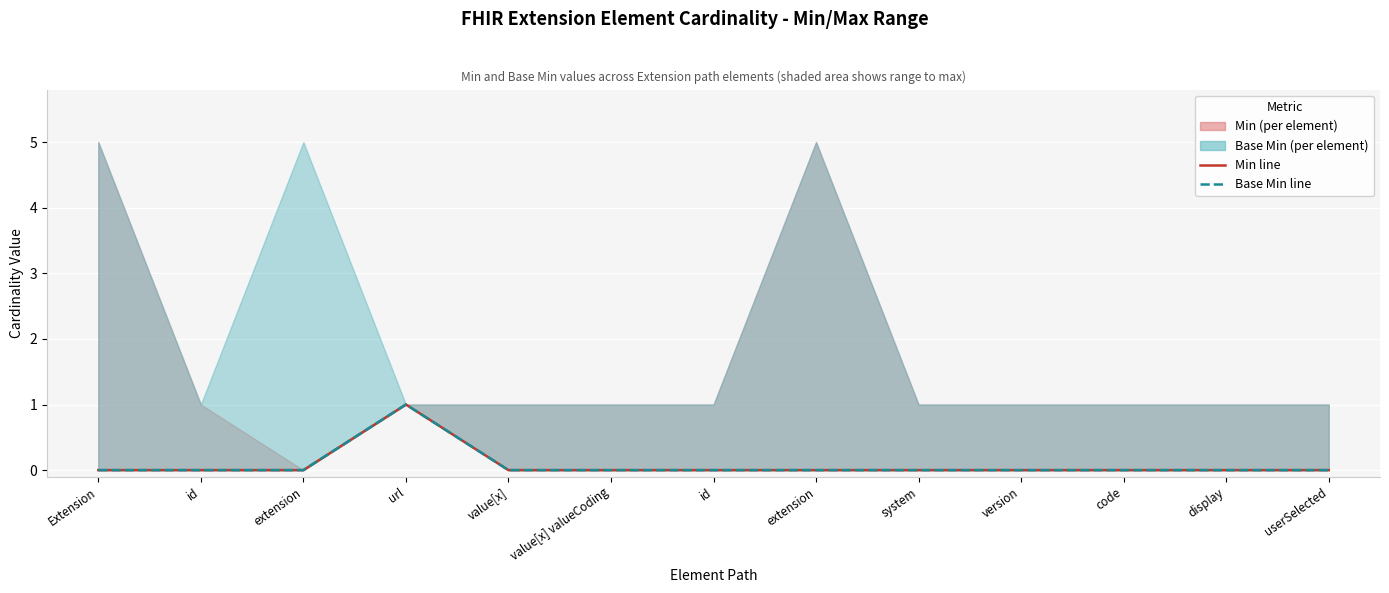

What is the difference between the maximum and minimum values in the Base Min line series?

1